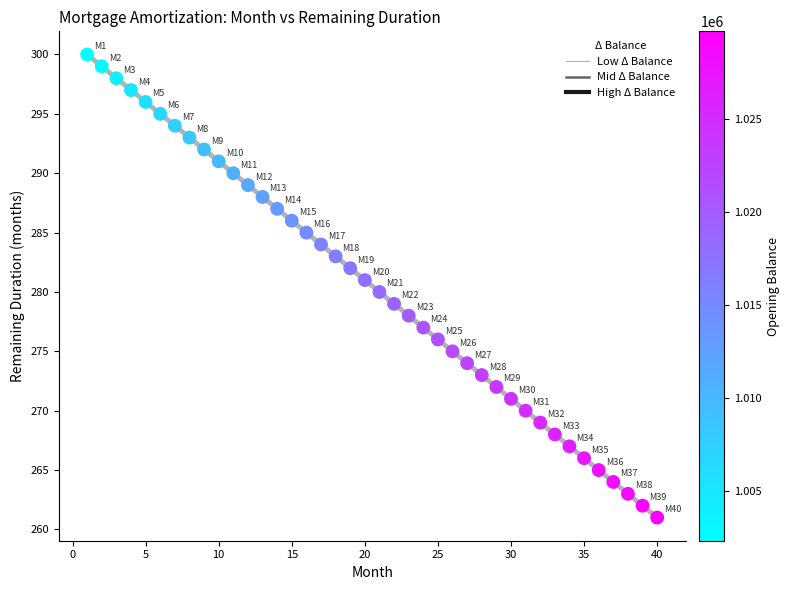

What is the range of X values (max minus min)?

39